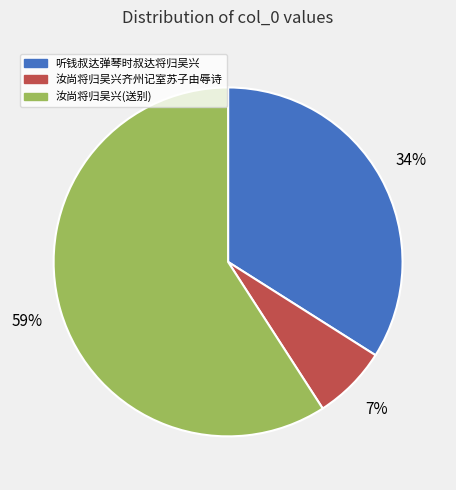

To the nearest percent, what percentage of the pie is 听钱叔达弹琴时叔达将归吴兴?

34%